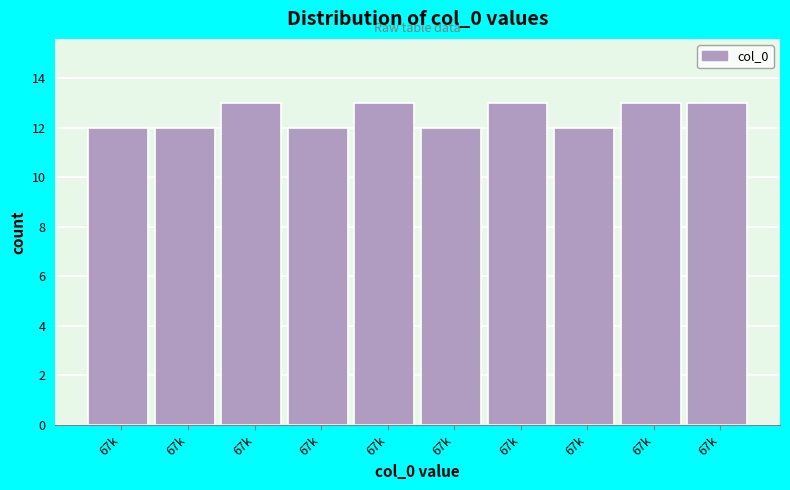

How many values are below 13?

5